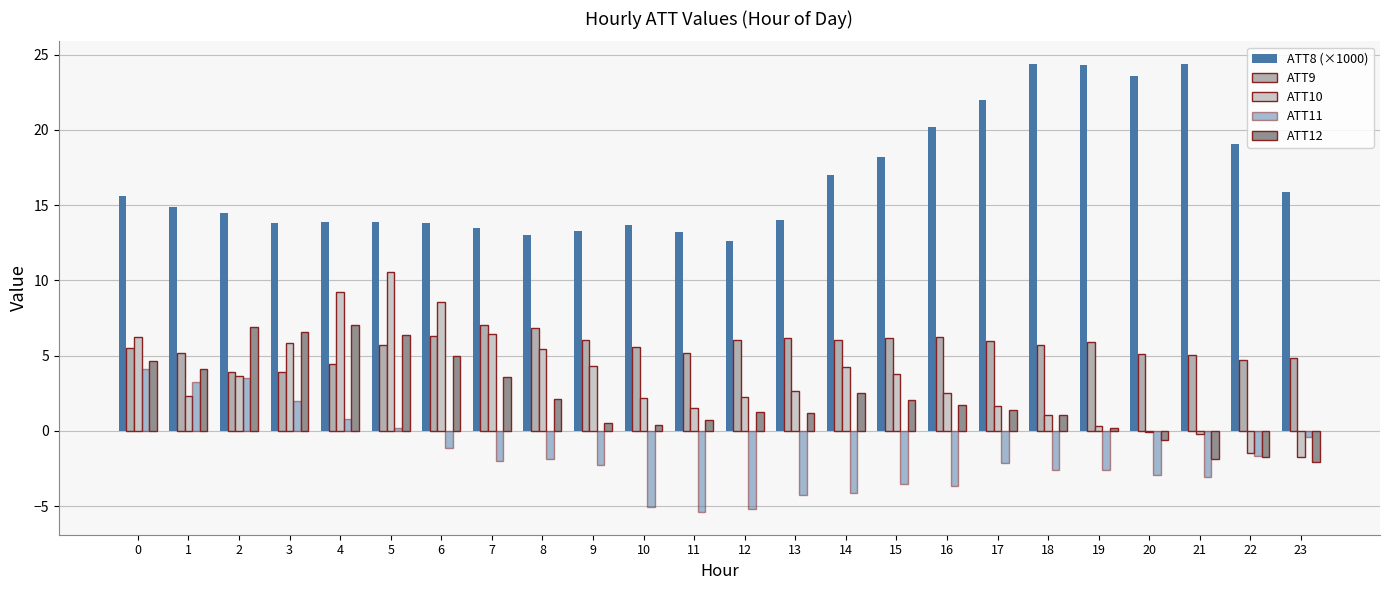

What is the maximum value for ATT8 (×1000)?

24.4